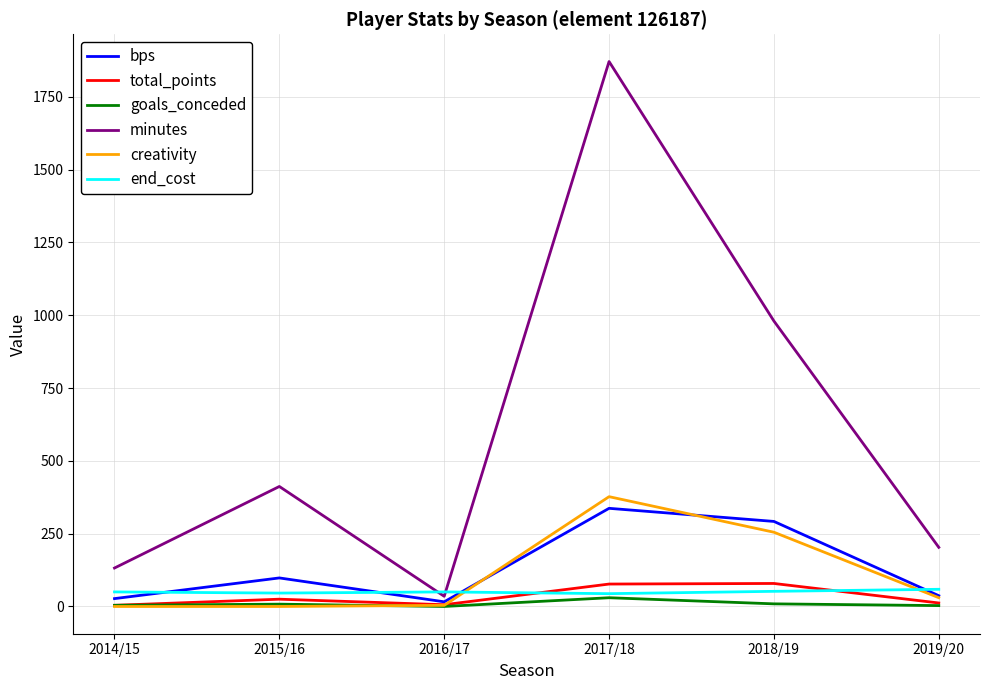

How many interior local valleys does the bps series have?

1